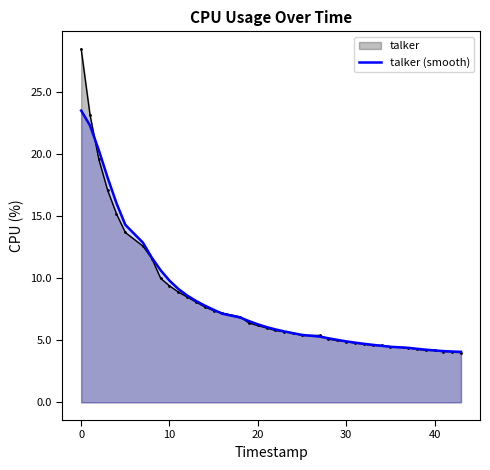

Is it true that talker equals 4.2 at 40?

True